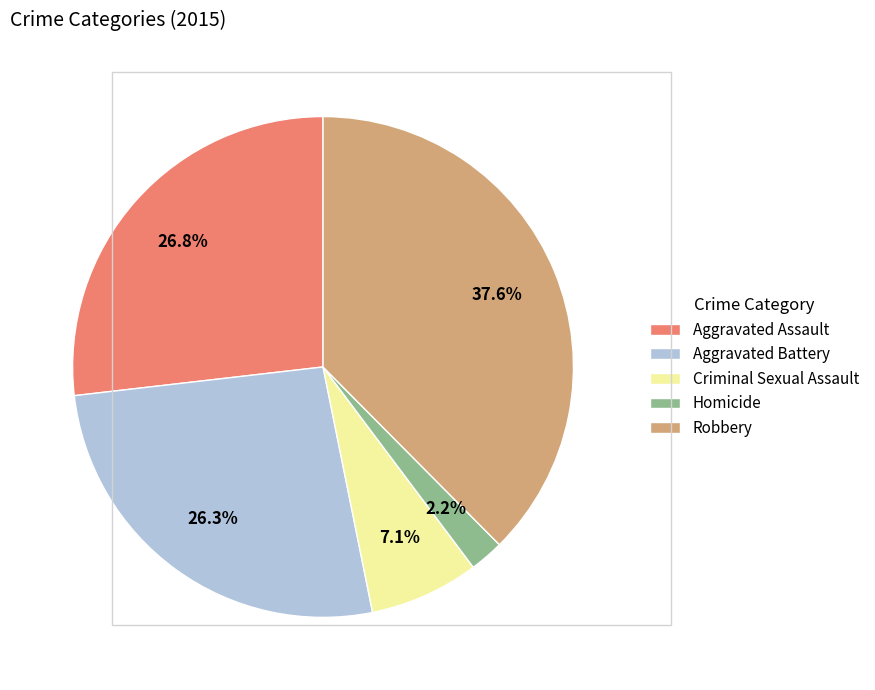

Which slice is the largest?

Robbery